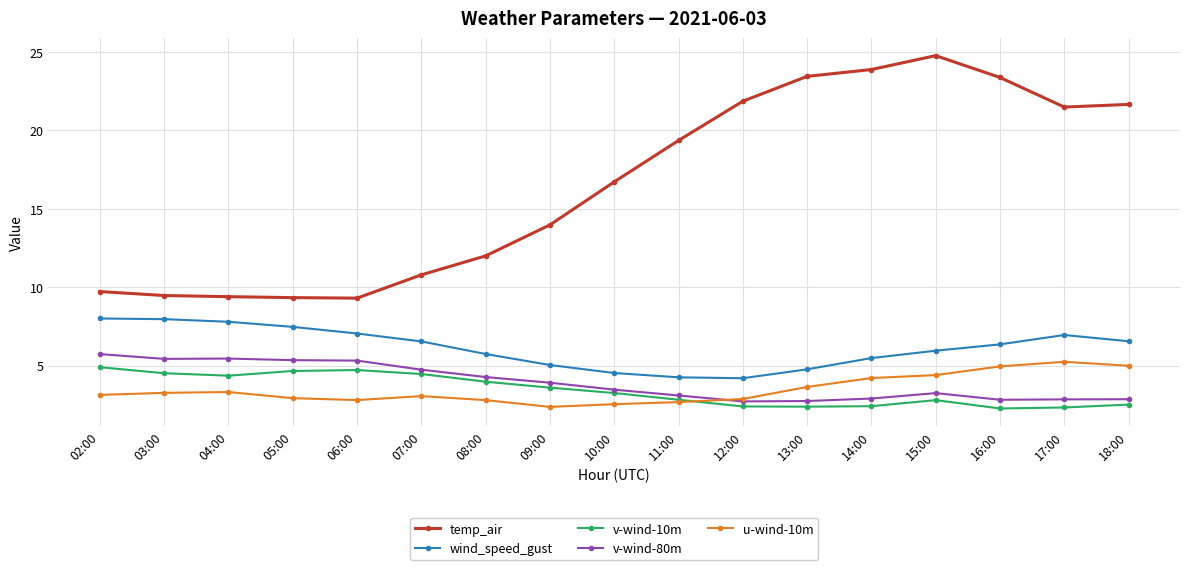

What is the label of the 13th point from the right?

06:00